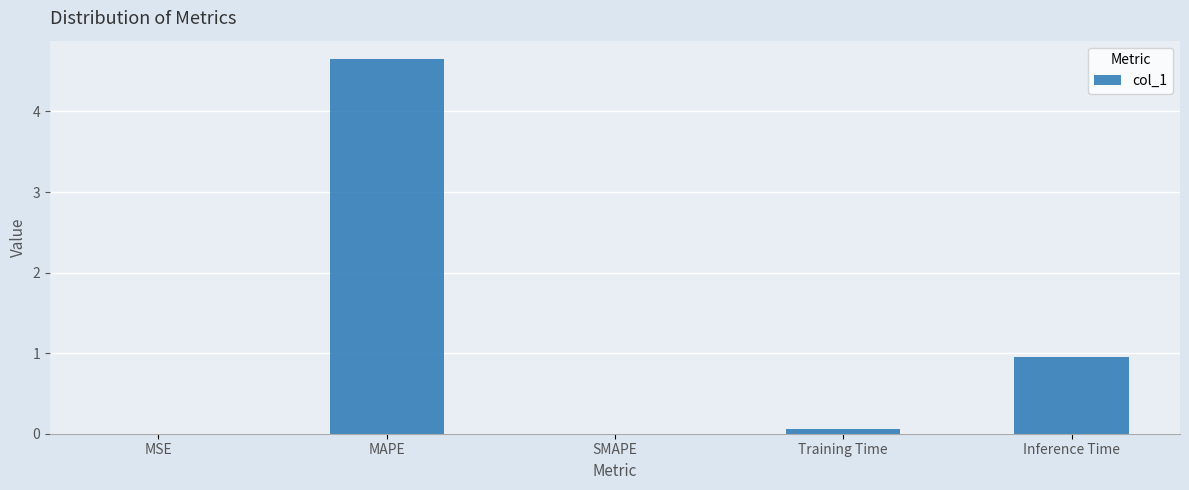

Count the number of categories in the chart.

5